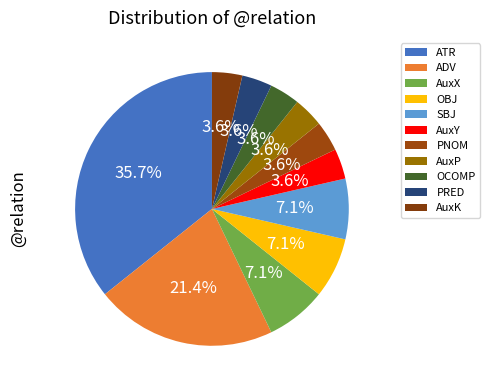

What is the ratio of the value at AuxP to the value at OCOMP?

1.0